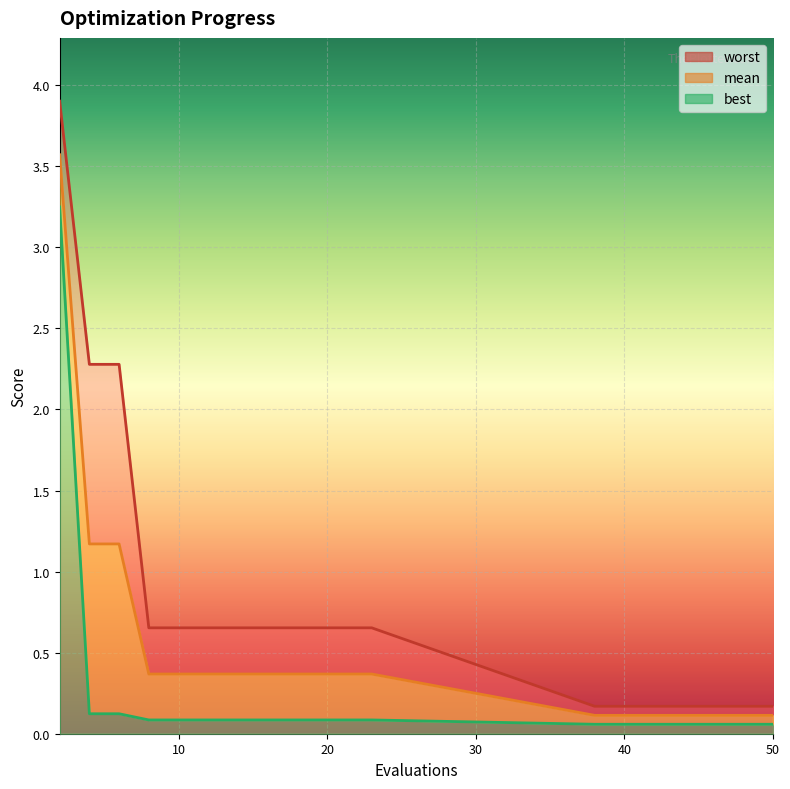

List the series in order of their peak value, highest first.

worst_line, mean_line, best_line